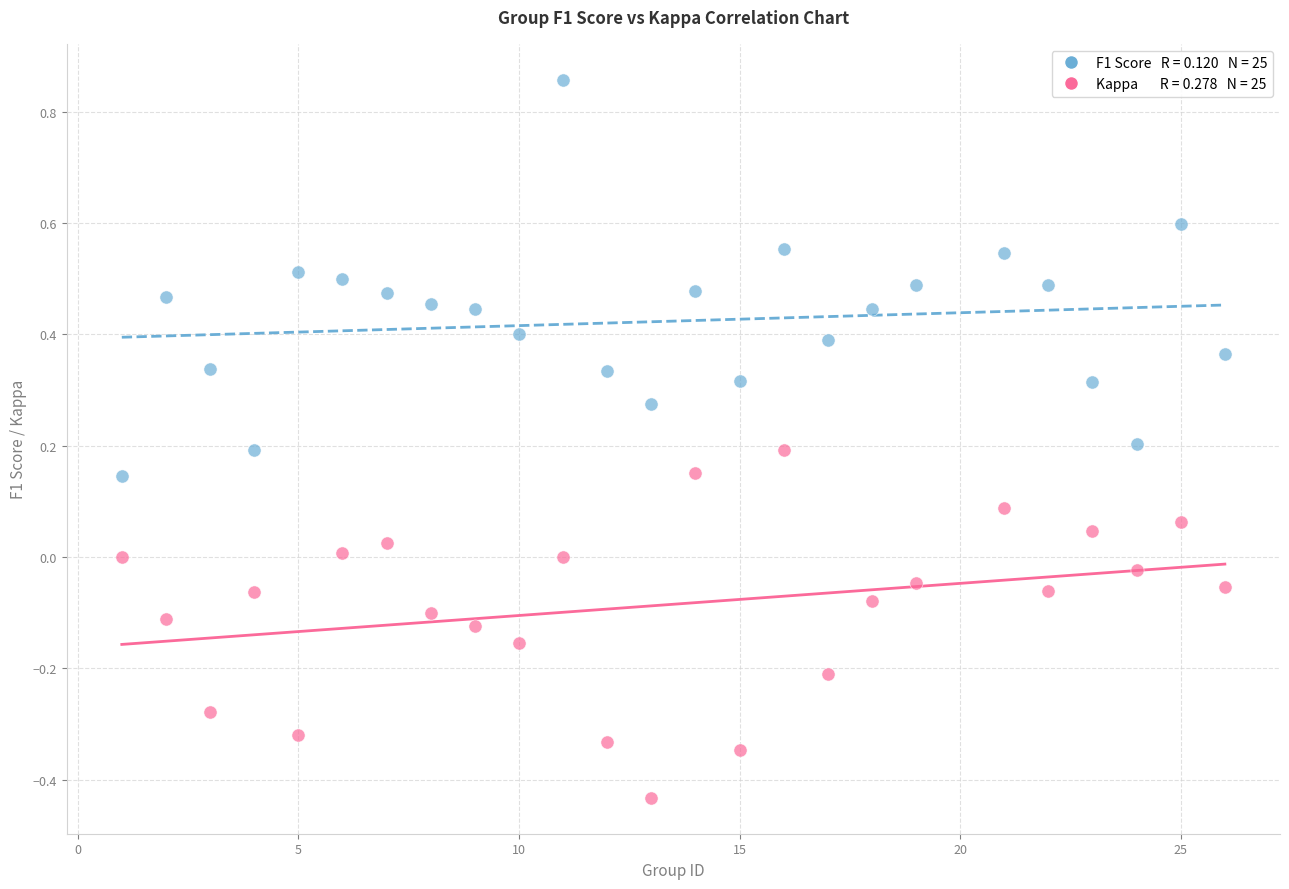

Across all data points, what is the range of X values (max minus min)?

25.0